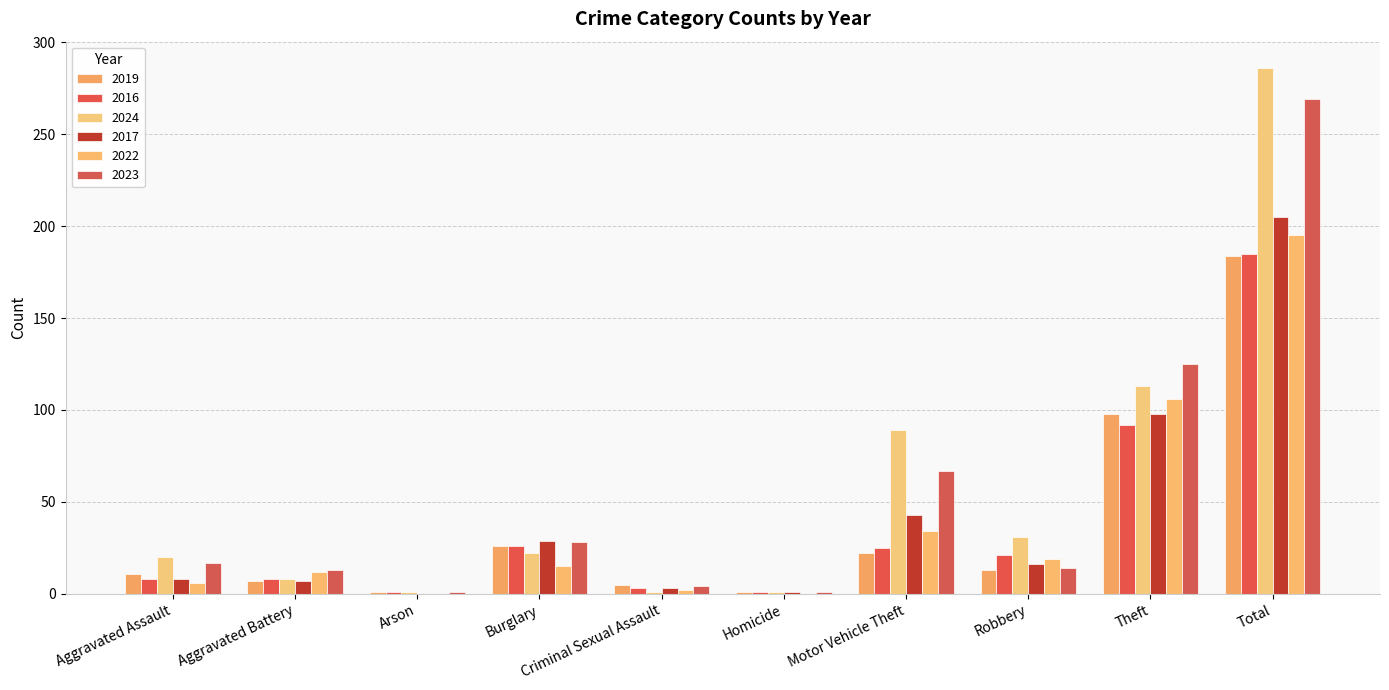

Are the bars grouped side by side (vs. stacked)?

Yes